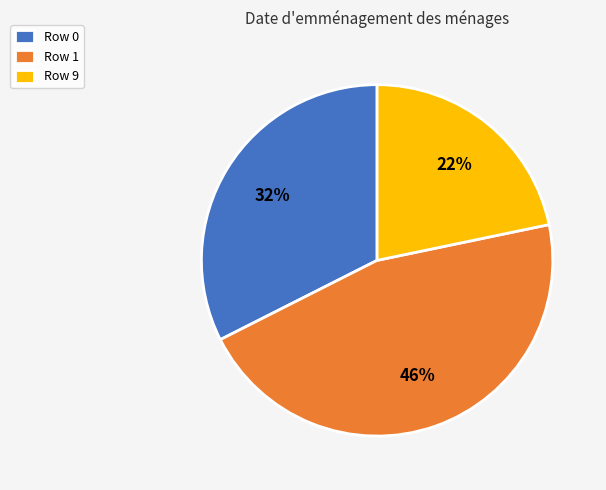

What is the ratio of the value at Row 0 to the value at Row 1?

0.7